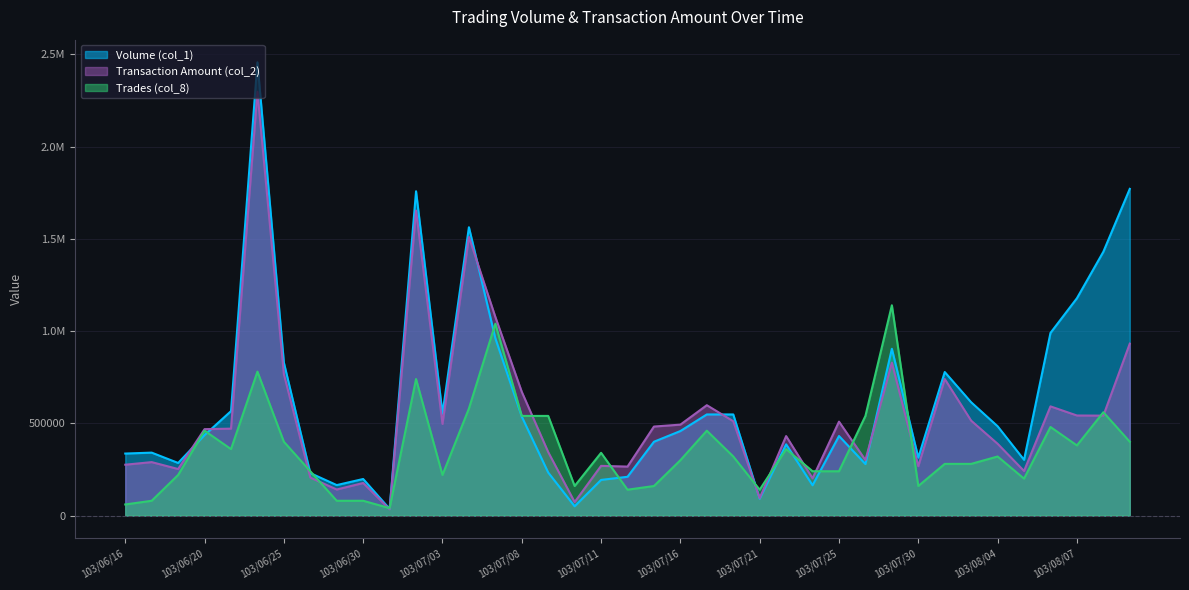

After their last crossing, which series has the higher values: Volume (col_1) or Transaction Amount (col_2)?

Volume (col_1)